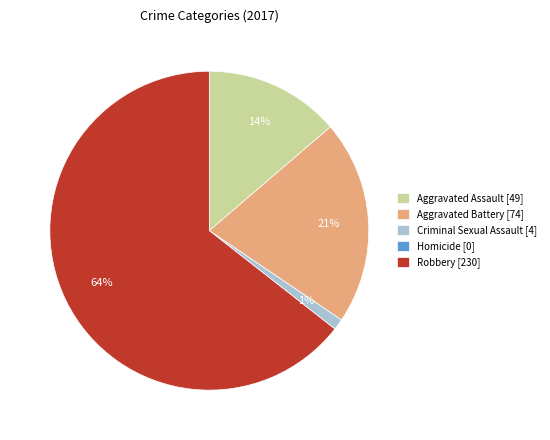

The Aggravated Assault [49] slice represents 27% of the pie. True or false?

False